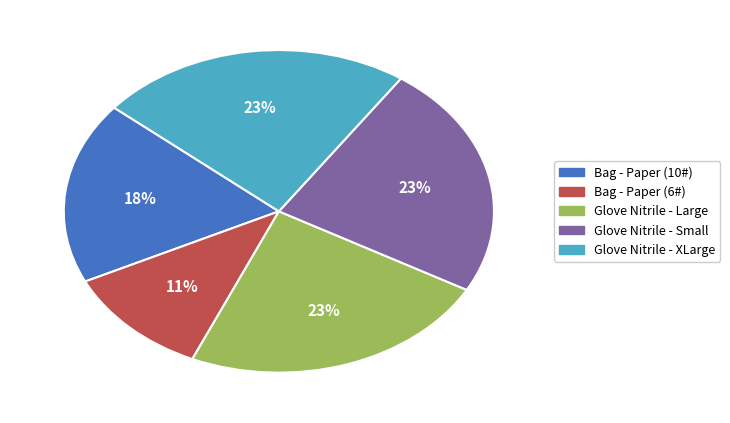

Combined, do Glove Nitrile - Large and Bag - Paper (6#) account for over 50%?

No